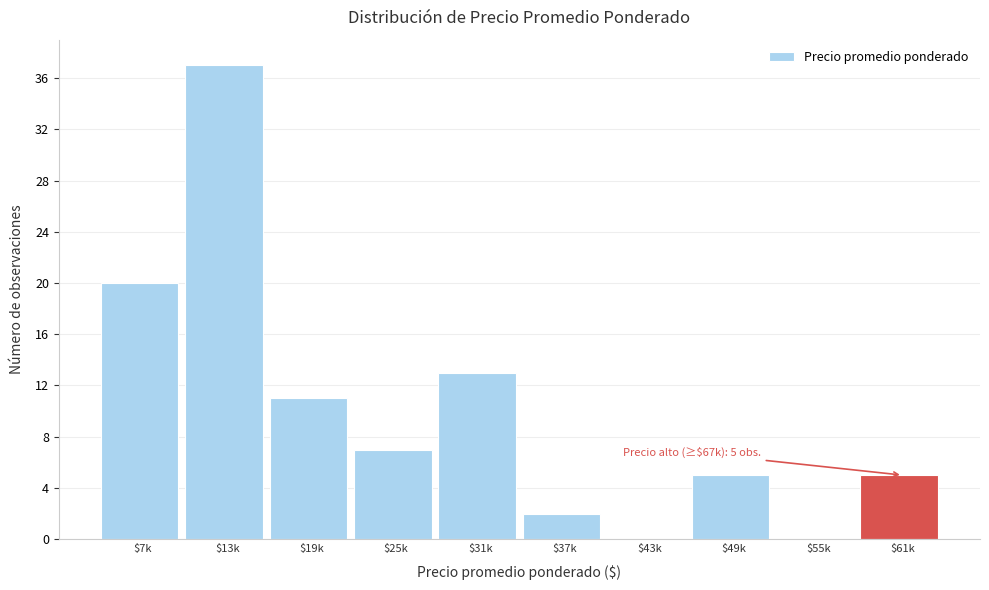

What is the maximum value shown in the chart?

37